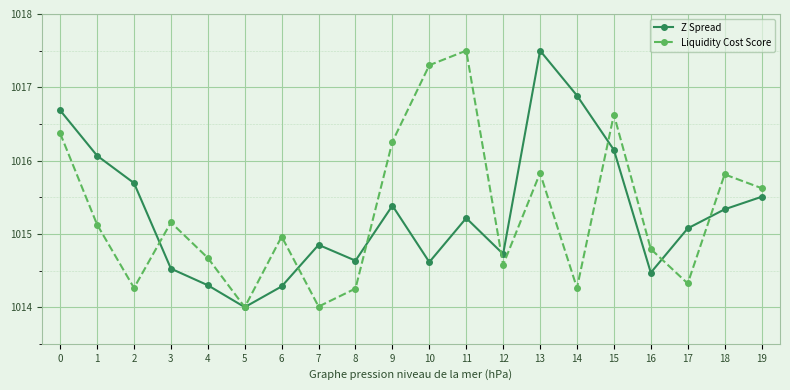

What is the total value across all series at 1?

2031.2